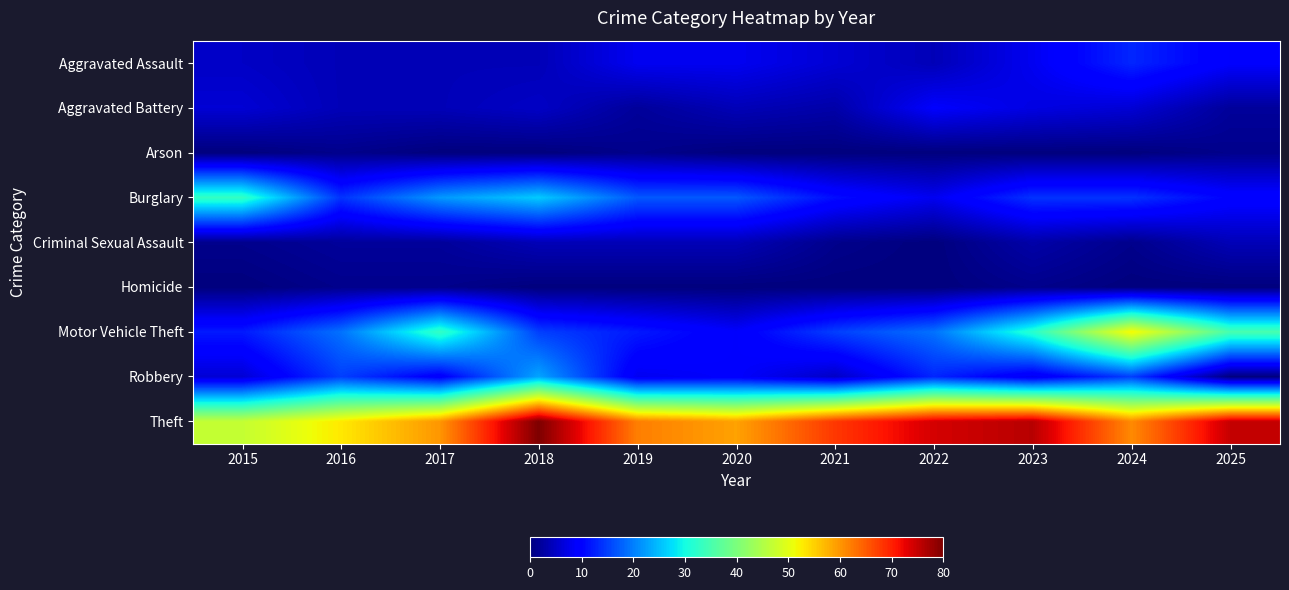

What is the maximum value shown in the chart?

80